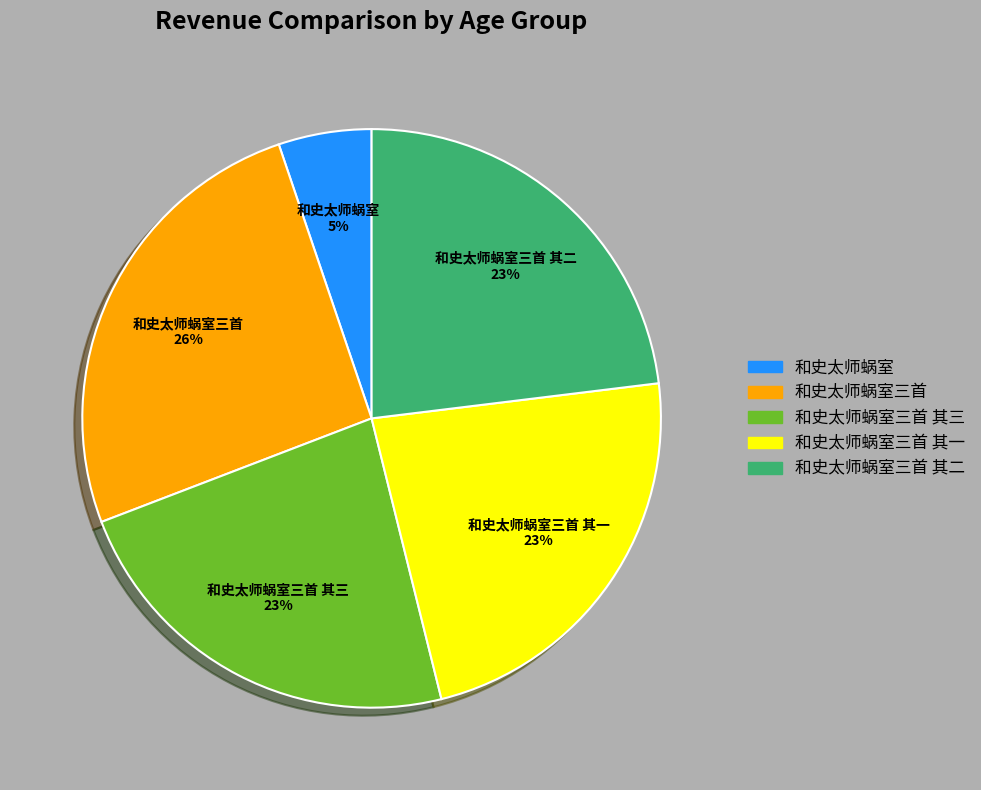

How many segments does this pie chart have?

5